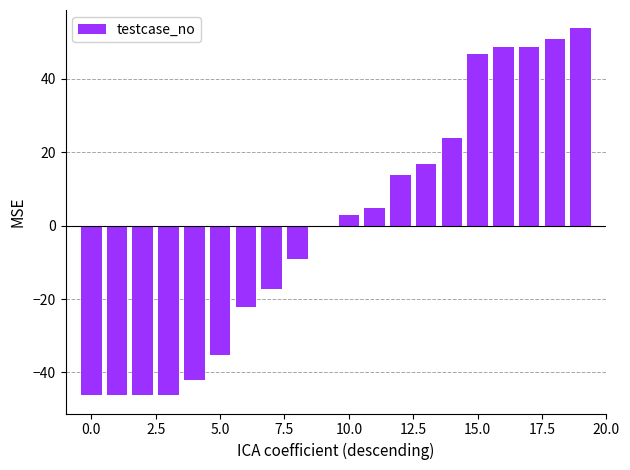

What is the maximum value shown in the chart?

53.8